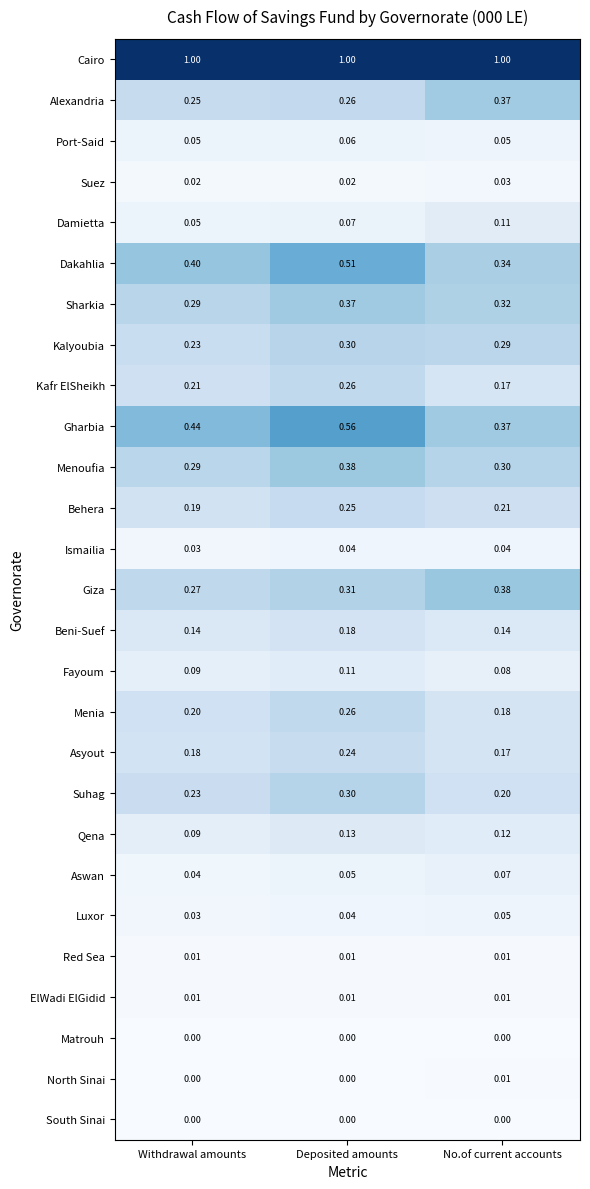

Which series has the widest spread of values?

Gharbia